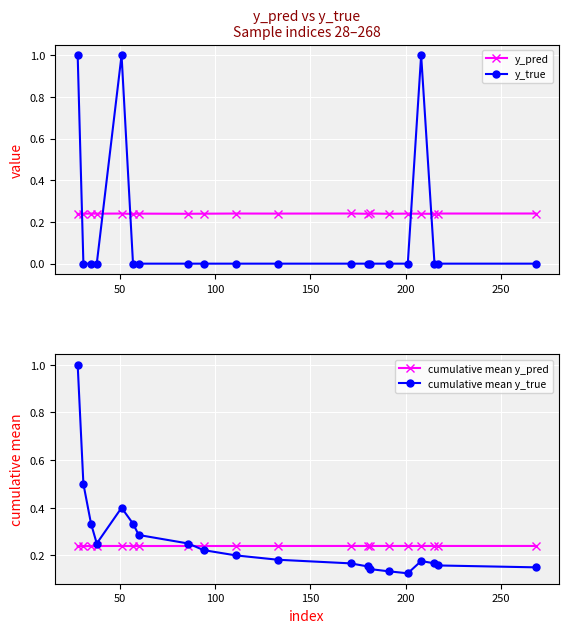

After their last crossing, which series has the higher values: y_pred or y_true?

y_pred